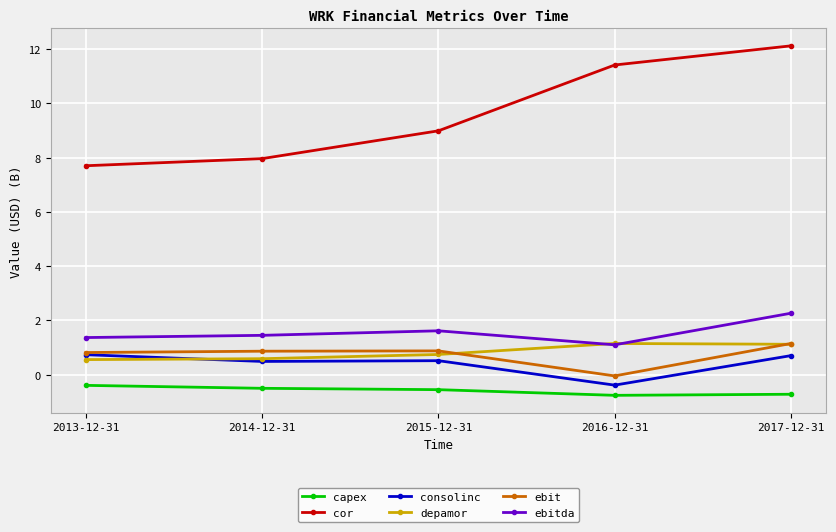

Does the chart have visible grid lines?

Yes